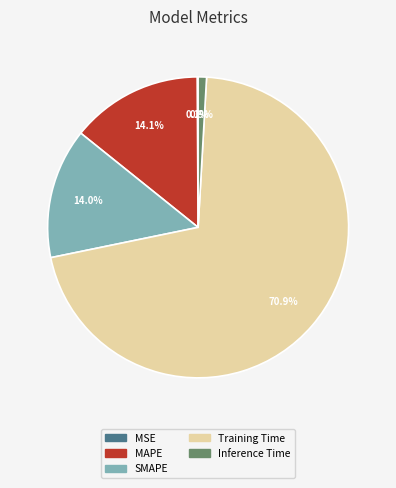

Does any single category account for the majority?

Yes